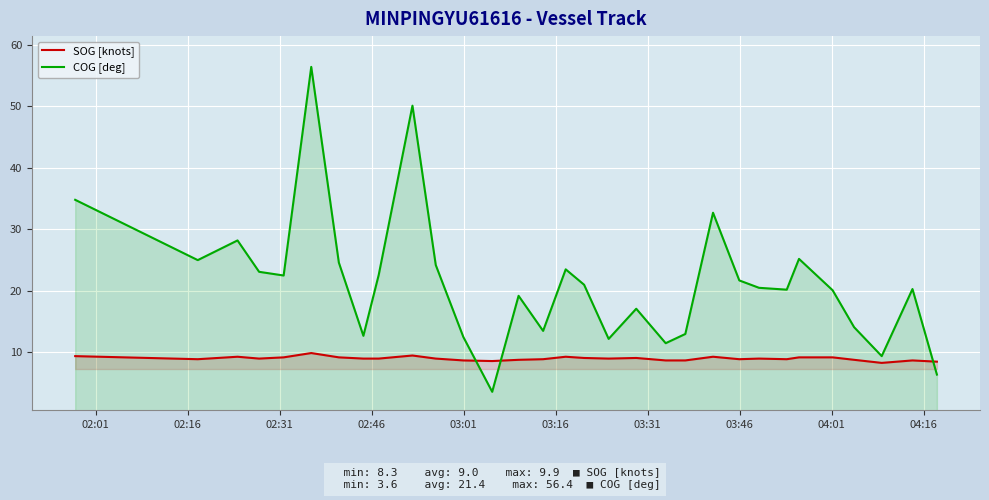

What is the total value across all series at 02:46?

32.1